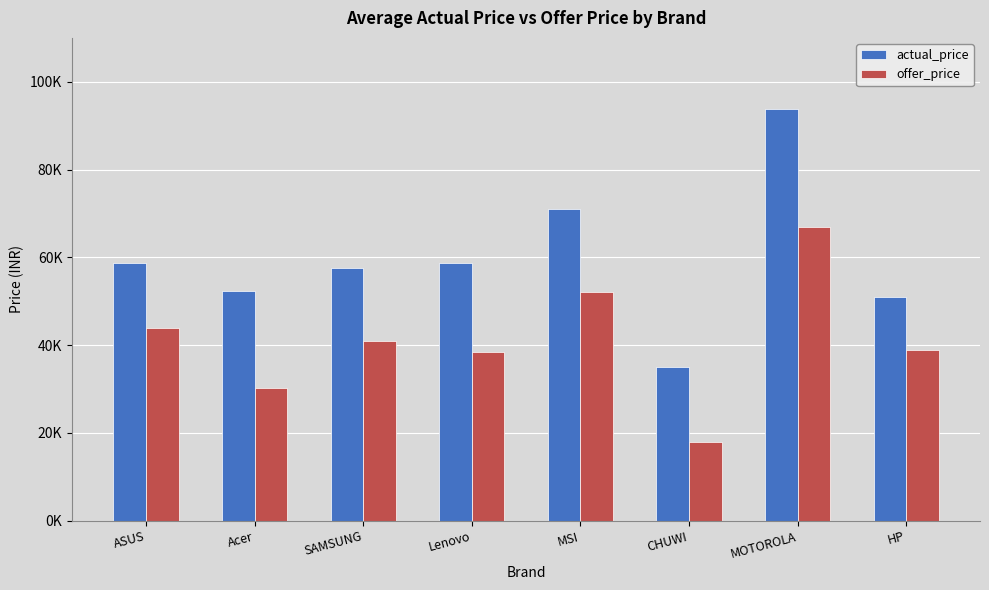

Does the chart contain stacked bars?

No